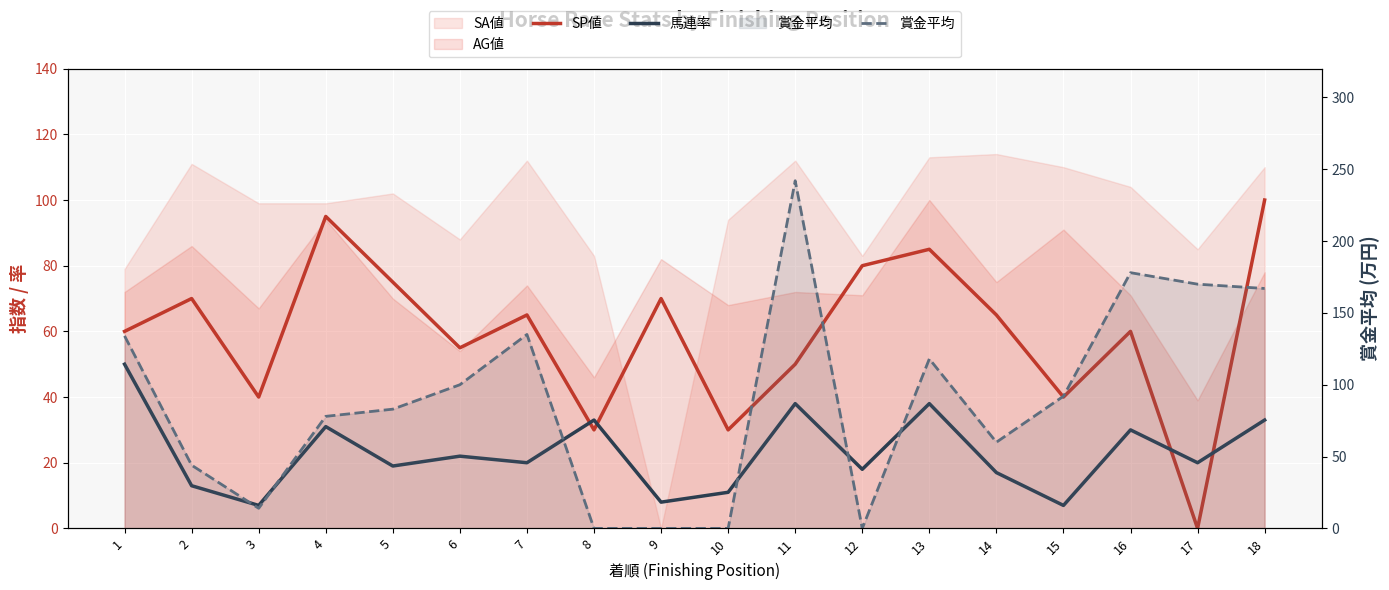

Where is the first local minimum for SP値?

3